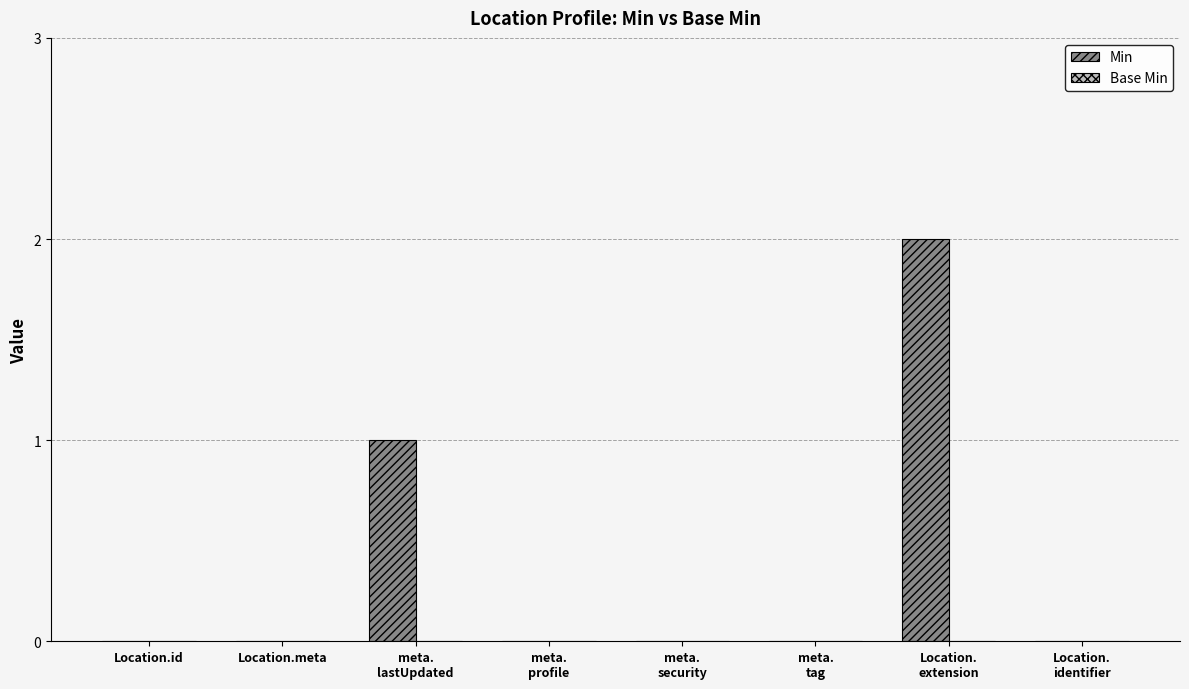

What is the sum of all values?

3